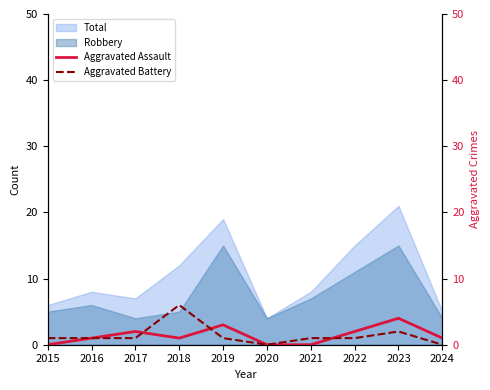

What is the lowest value of the Robbery series?

4